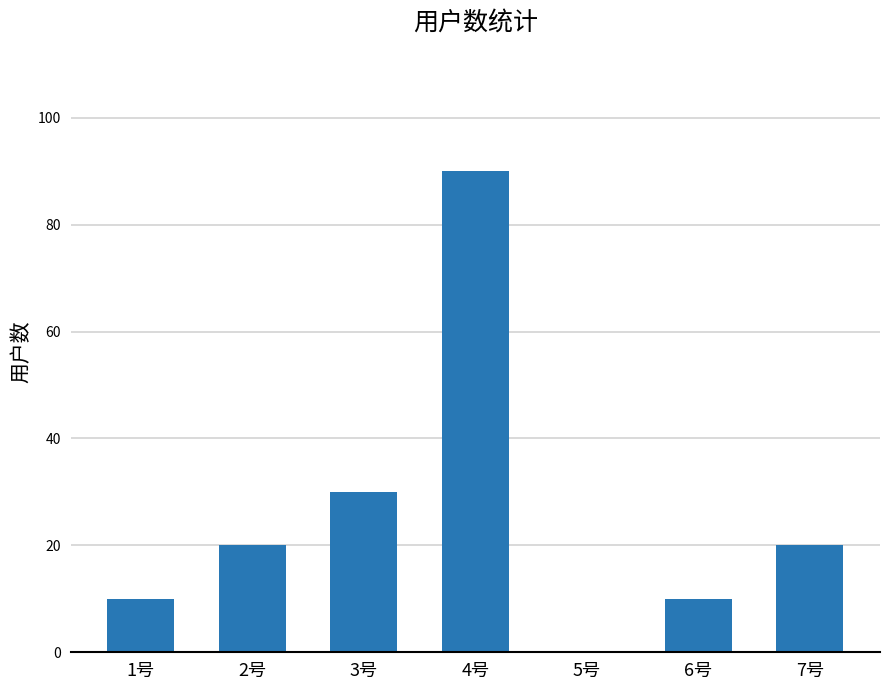

Does the chart contain stacked bars?

No